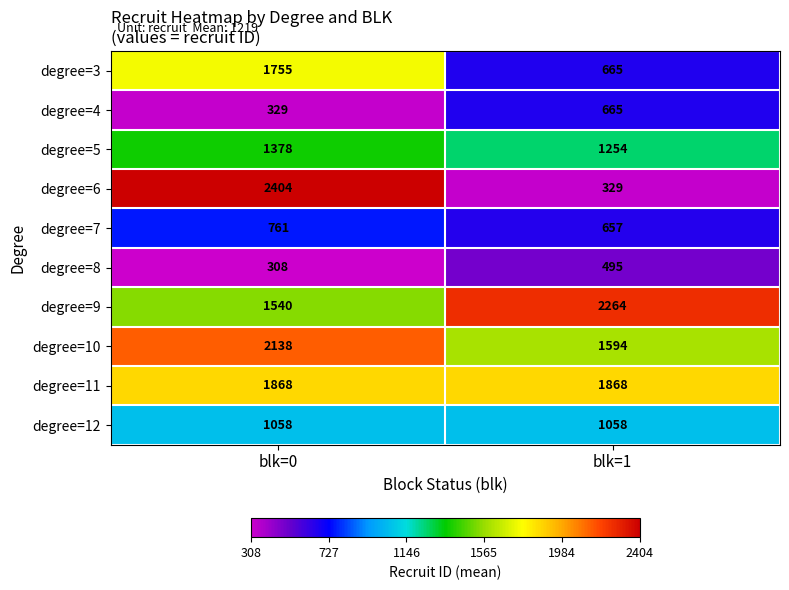

At how many categories does at least one series exceed 2071?

2